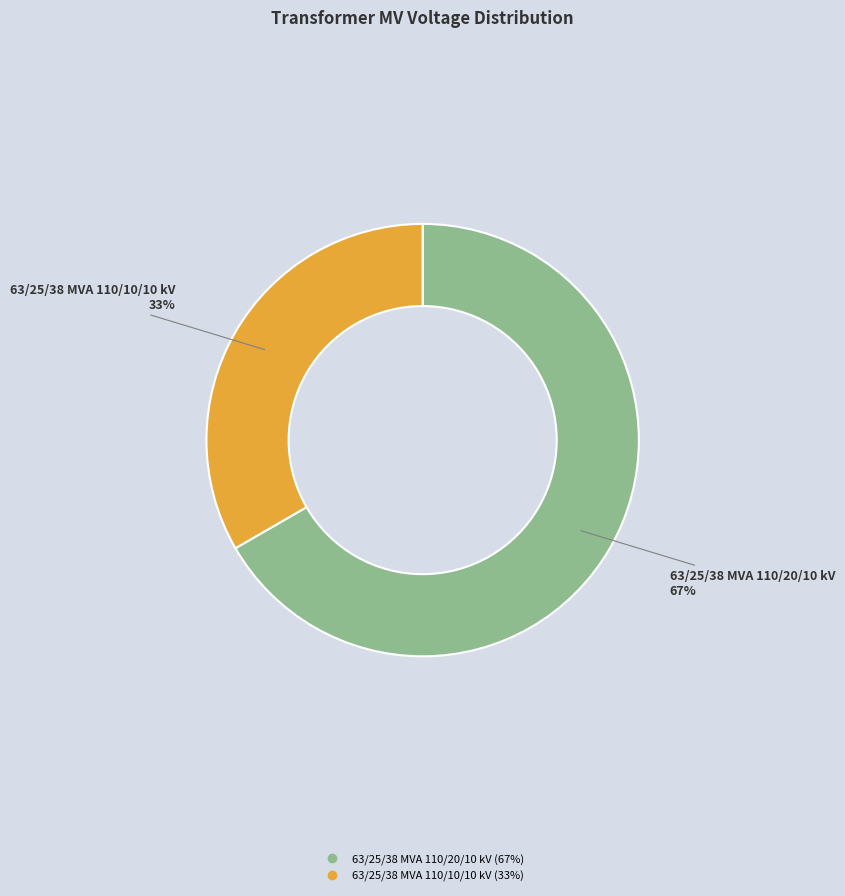

What percentage is the 63/25/38 MVA 110/10/10 kV slice, to the nearest percent?

33%